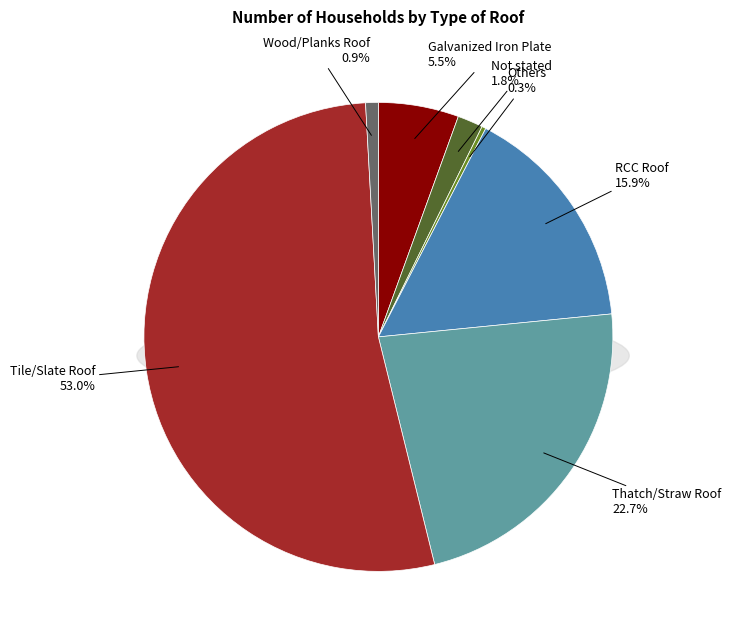

What percentage is the Tile/Slate Roof slice, to the nearest percent?

53%